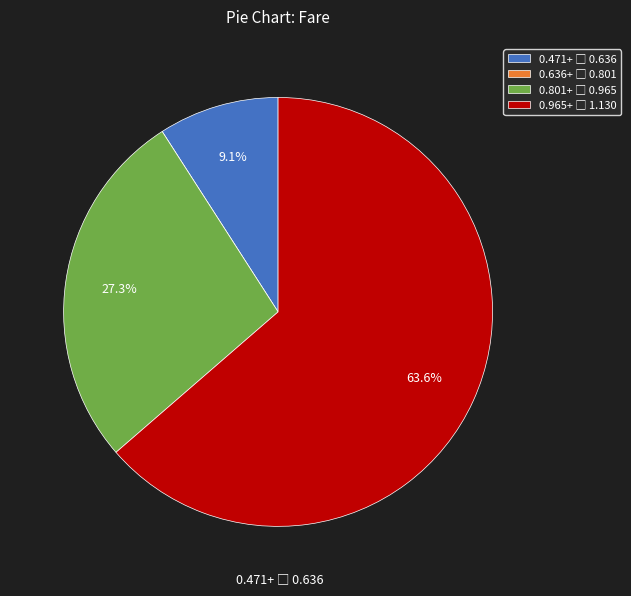

Is there a majority slice in this chart?

Yes